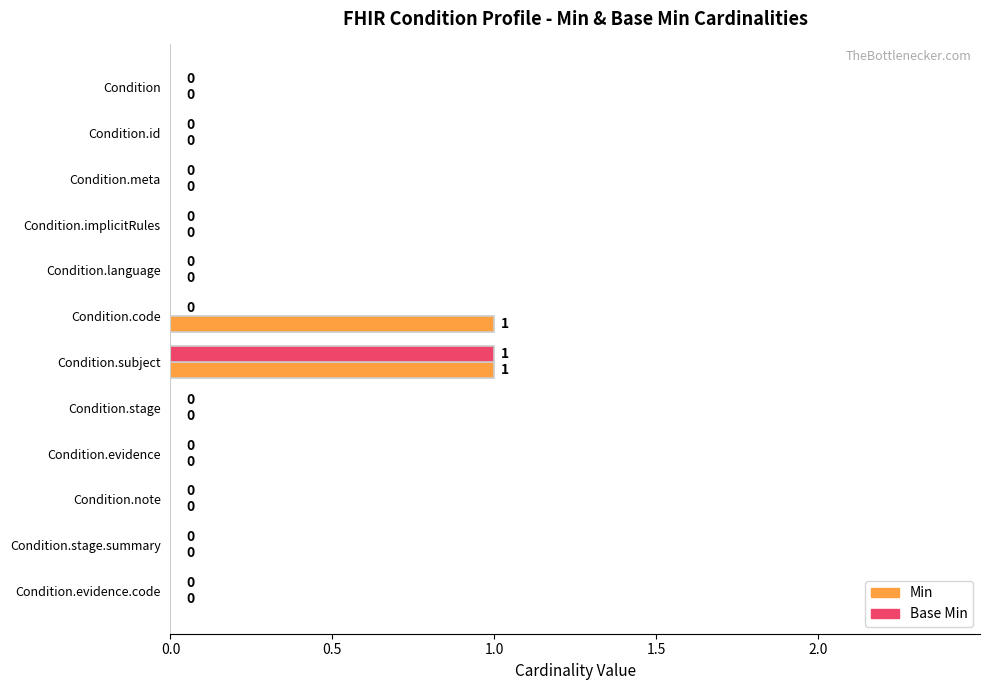

At which category is the sum across all series the highest?

Condition.subject